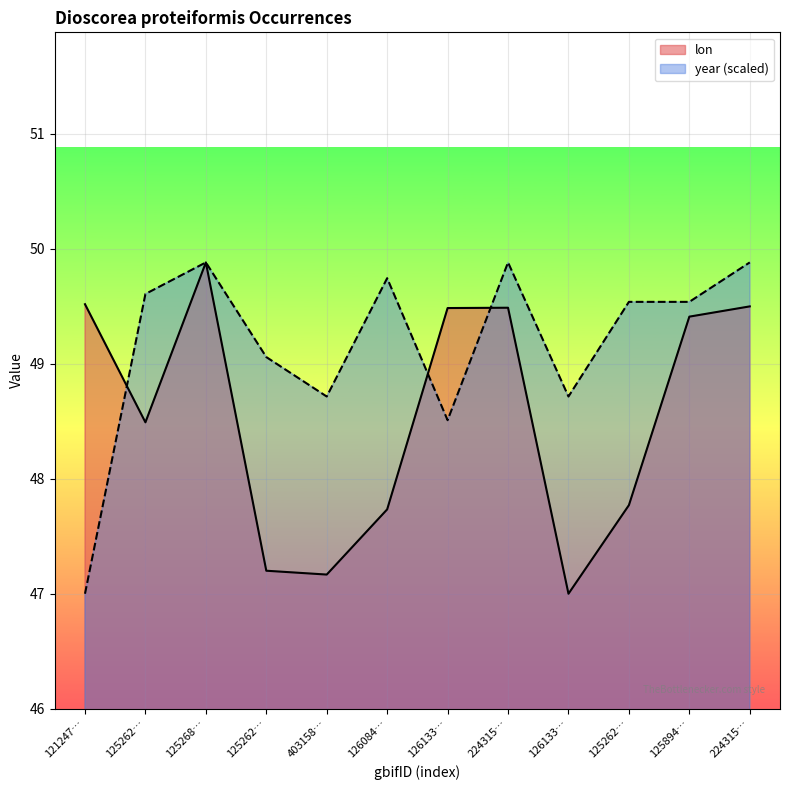

What is the maximum value shown in the chart?

49.9